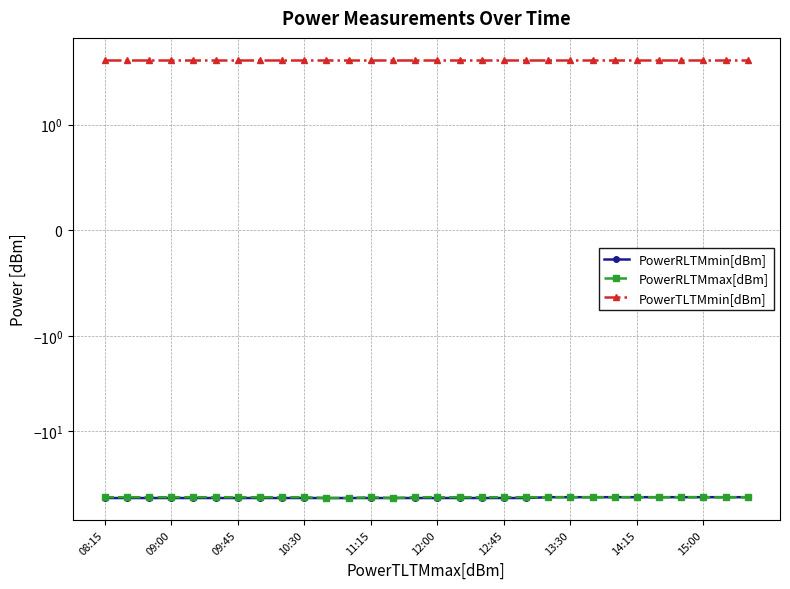

Which has a higher value, 29 or 11?

29